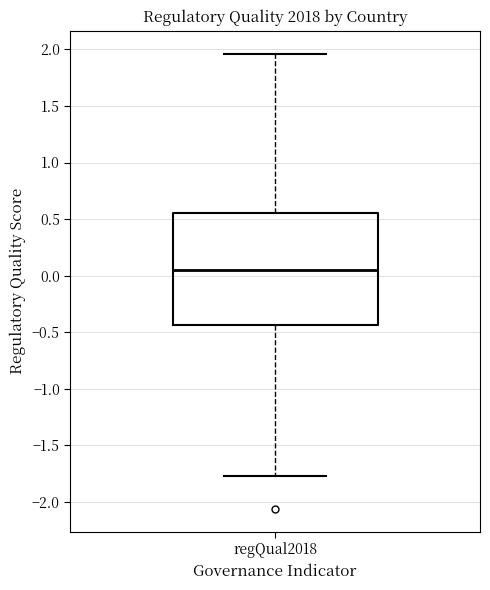

Transcribe this box plot: give where the median line is, the range the box spans, and where the two whiskers end, as read against the y-axis. The values are not printed on the chart, so give them approximately, as read against the axis.

median 0.05, box -0.45 to 0.55, whiskers -1.75 to 1.95